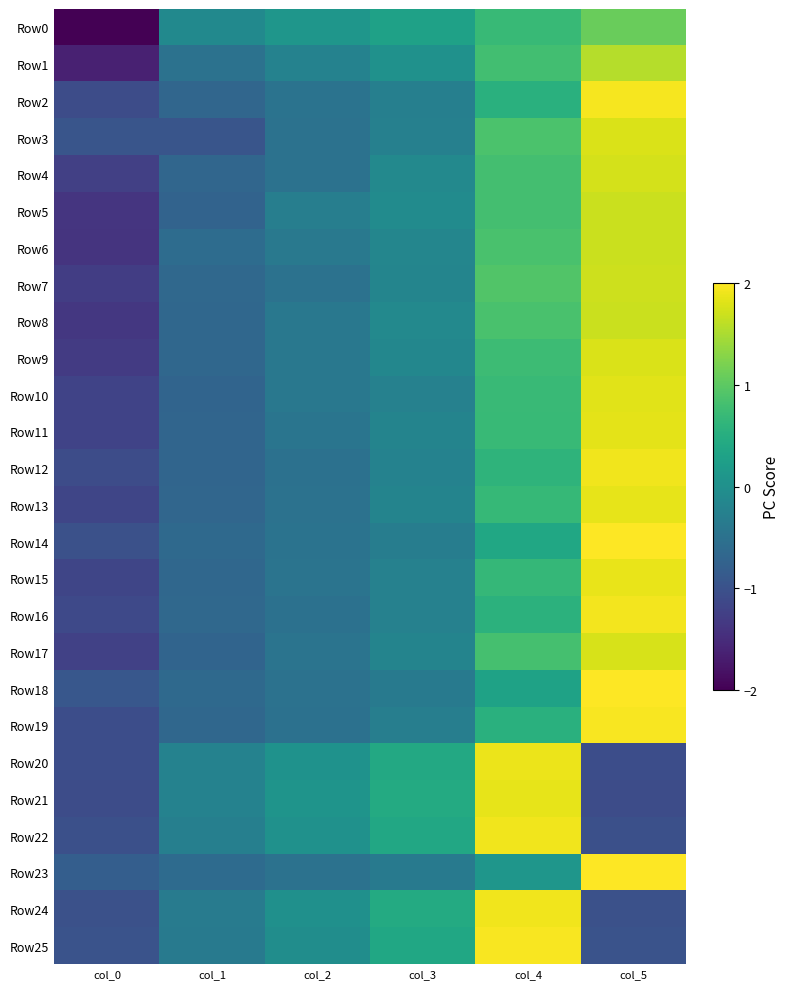

Between col_0 and col_3, which series saw the biggest shift?

Row0